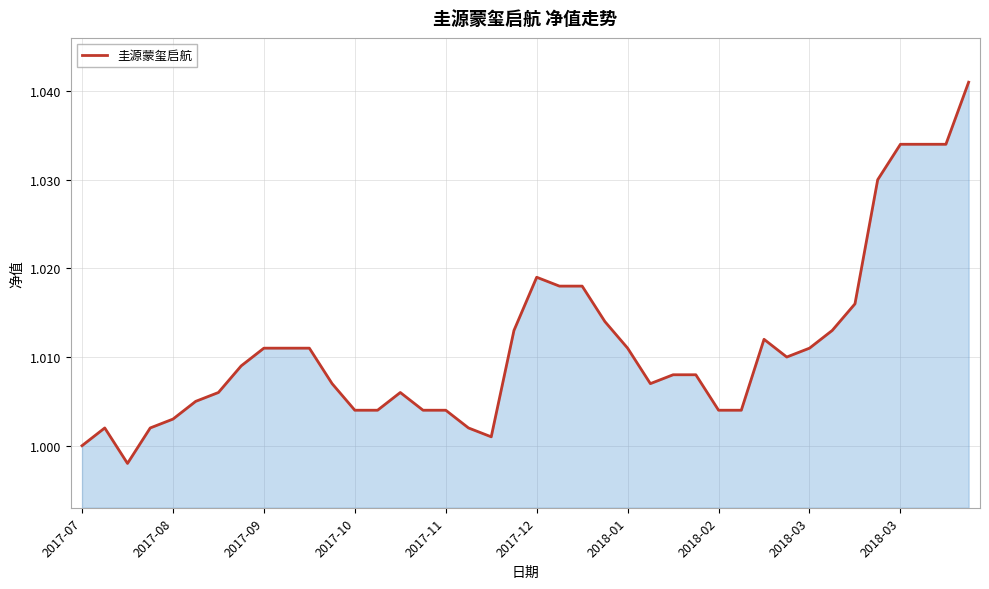

What is the label of the 1st point from the right?

39